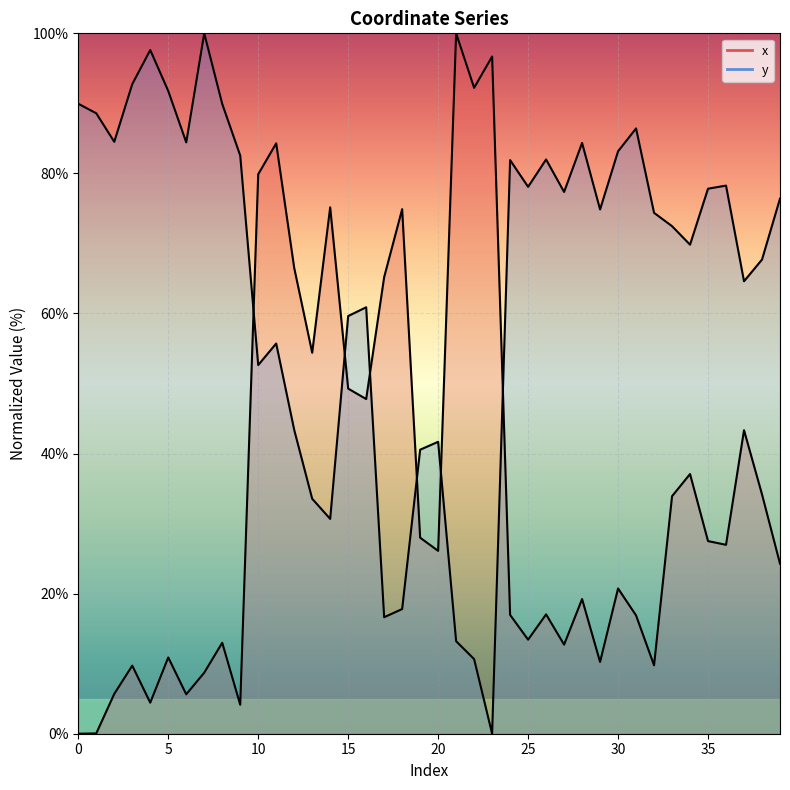

Which has a higher value, 13 or 14?

14